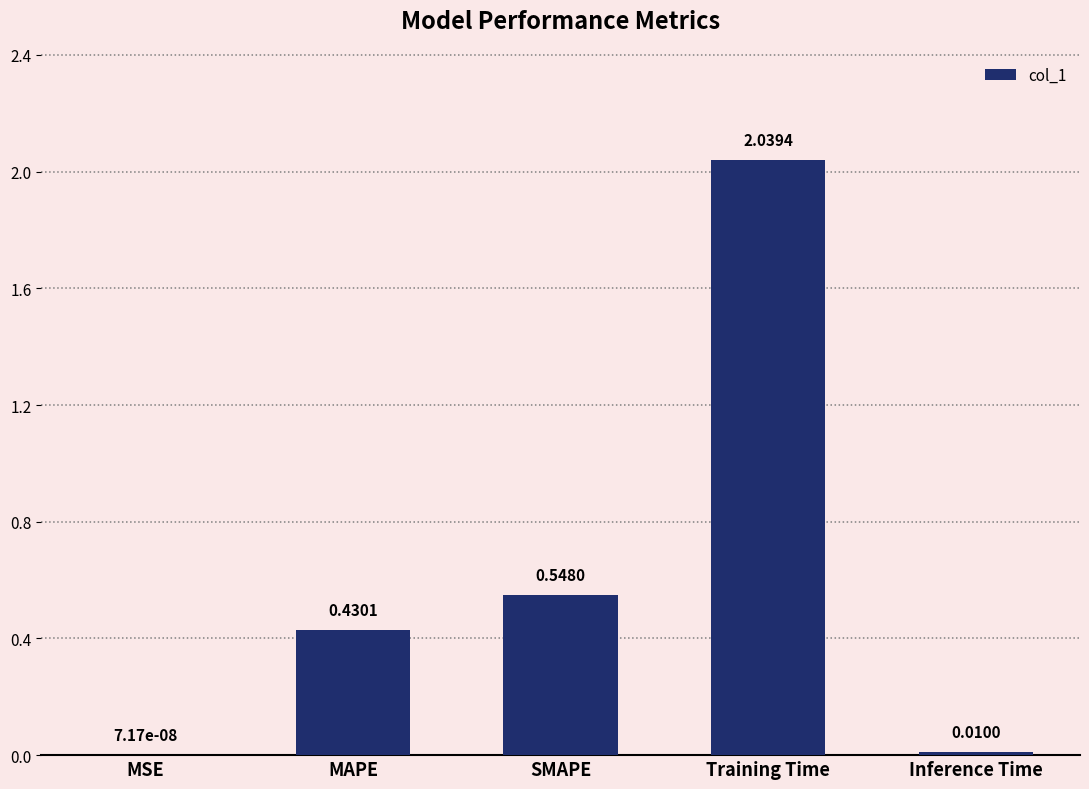

Which category has the highest value across all series?

Training Time